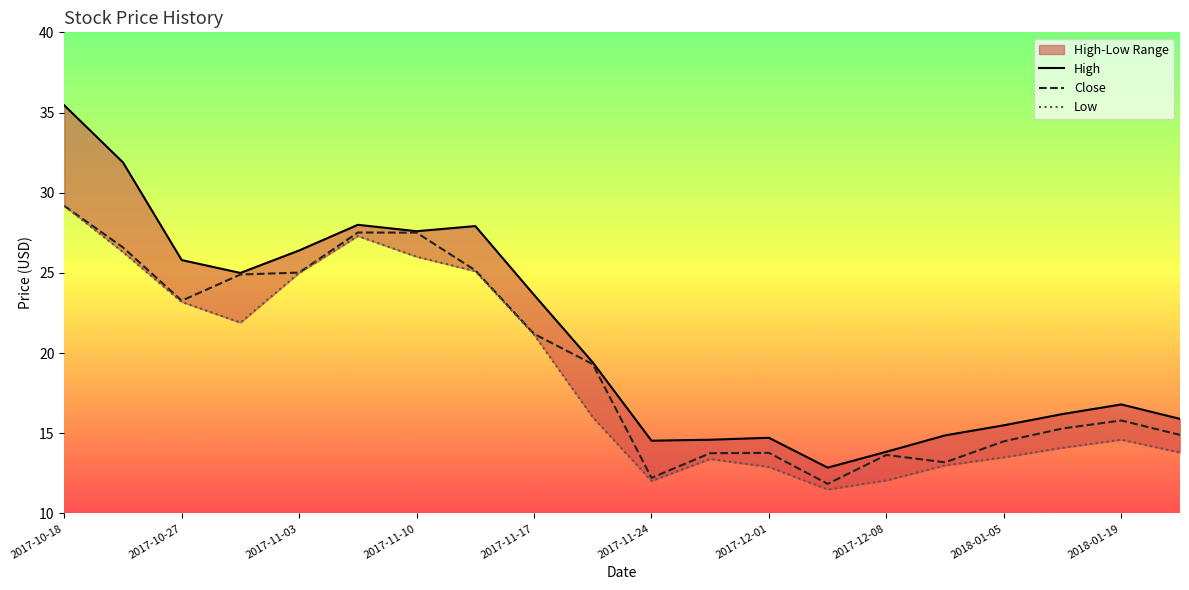

True or false: Low and High cross at least once.

False